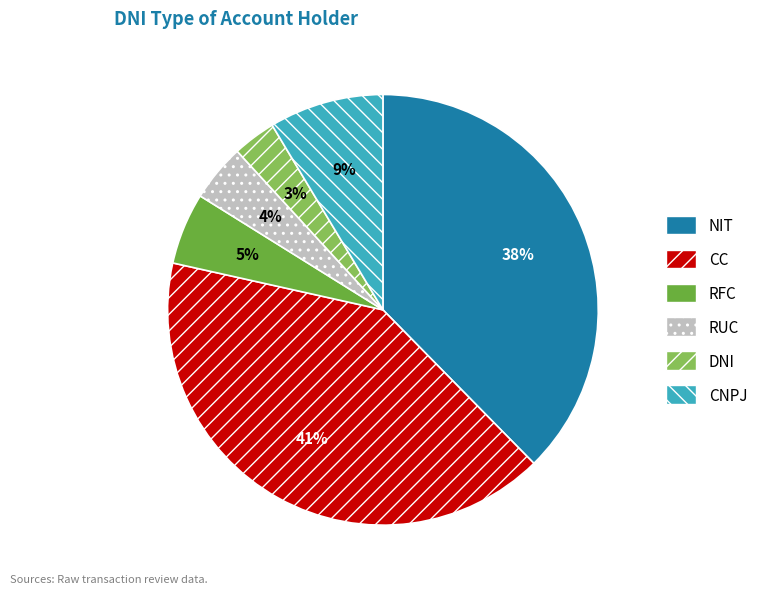

How many segments does this pie chart have?

6